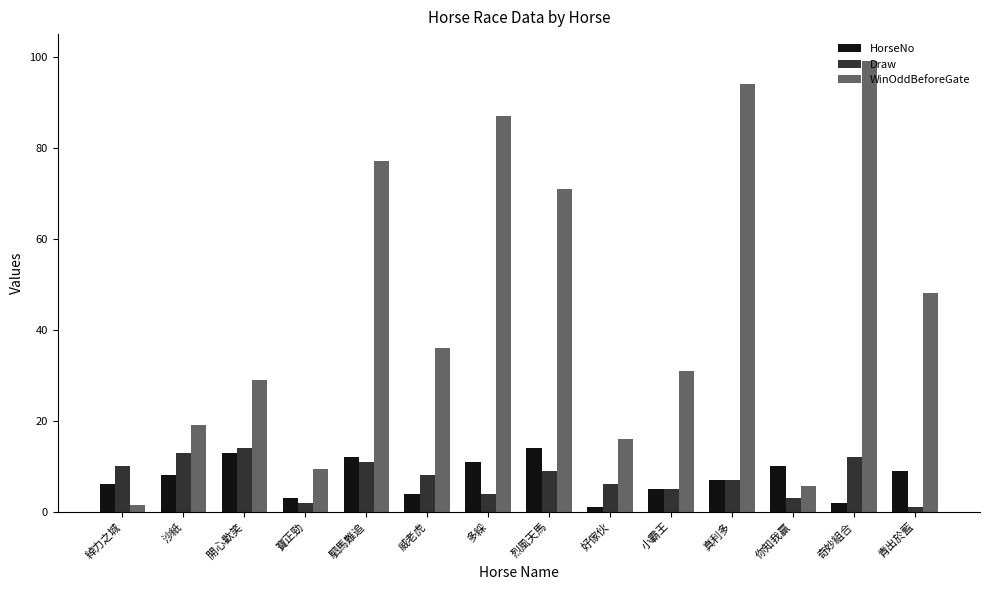

At which label is Draw closest to 7?

真利多